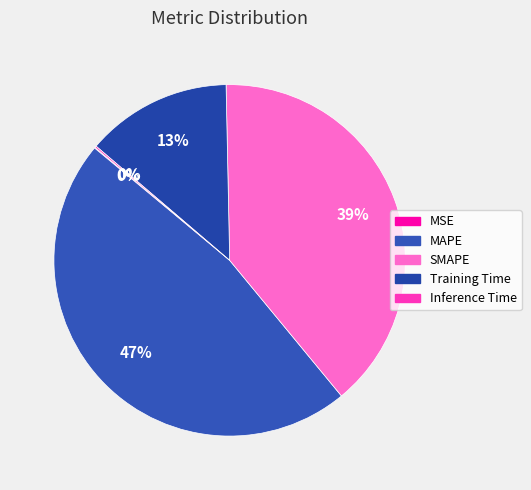

The MSE slice represents 0% of the pie. True or false?

True